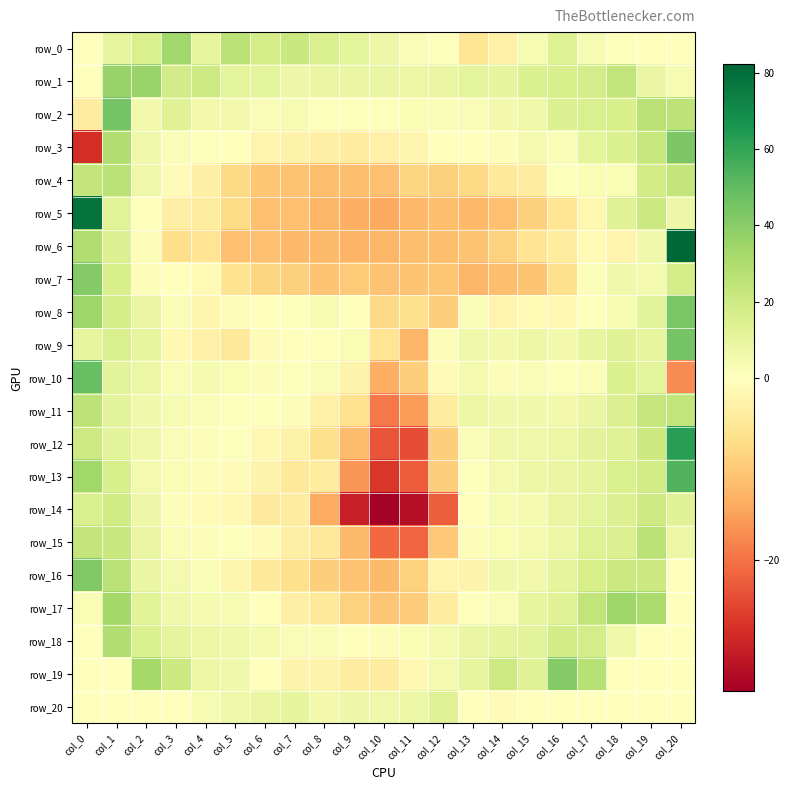

At col_12, list the series in order from largest to smallest.

row_20, row_1, row_18, row_19, row_2, row_9, row_0, row_3, row_10, row_16, row_17, row_11, row_4, row_13, row_8, row_12, row_15, row_7, row_5, row_6, row_14